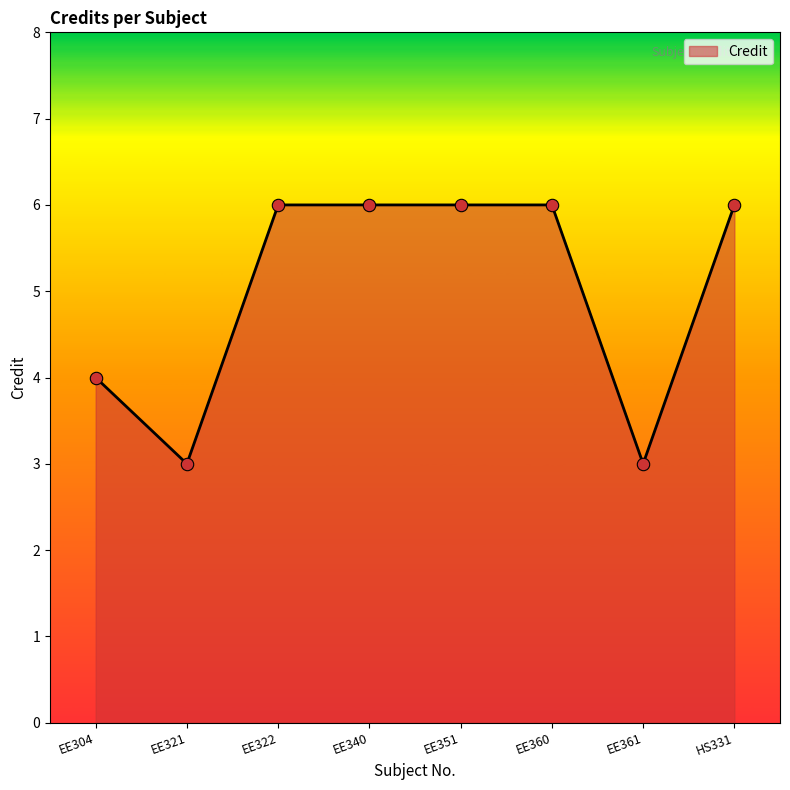

Which has a higher value, EE340 or EE361?

EE340